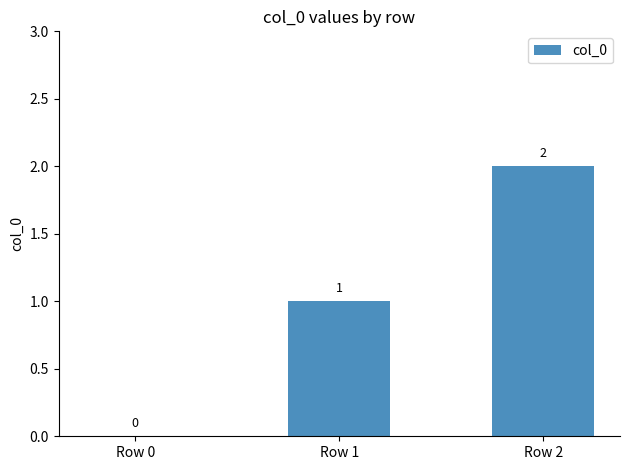

The chart shows a value of 0 at Row 0. True or false?

True